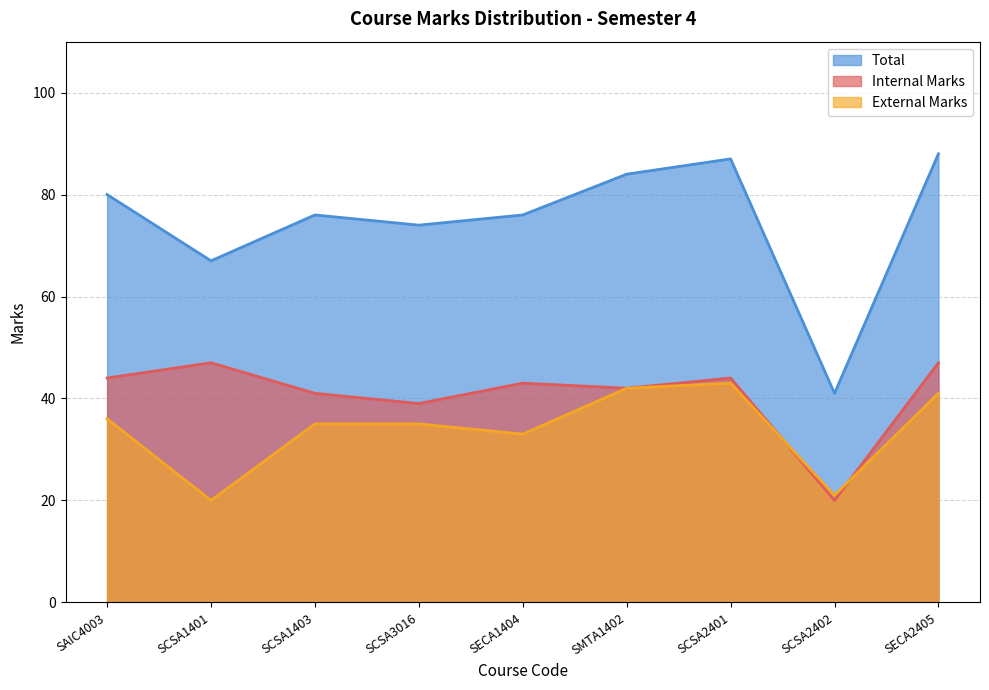

How many lines are shown in the chart?

3